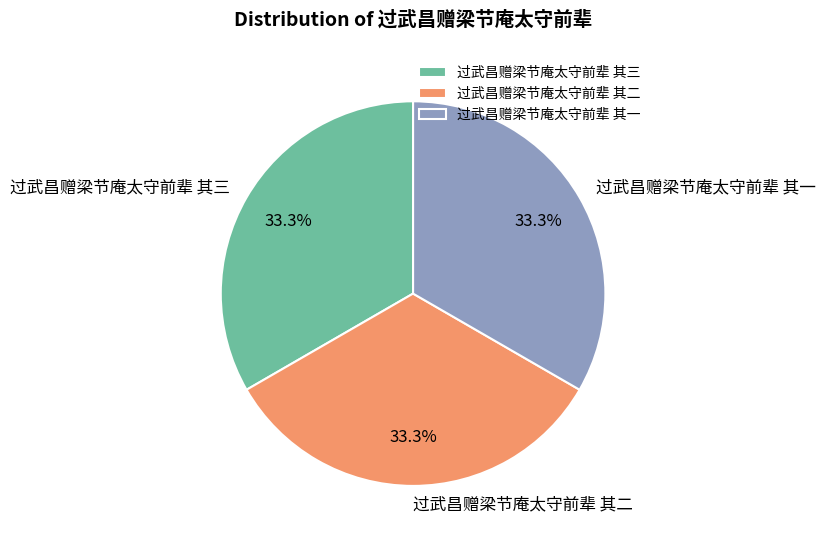

To the nearest percent, what portion does 过武昌赠梁节庵太守前辈 其一 represent?

33%